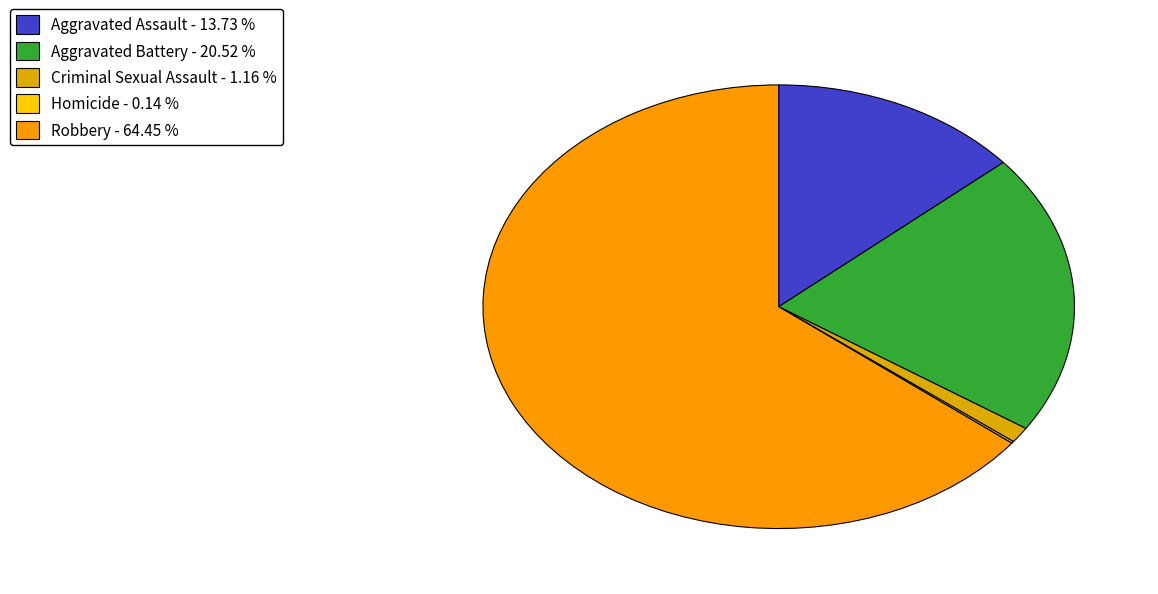

Rank the categories by value from highest to lowest.

Robbery, Aggravated Battery, Aggravated Assault, Criminal Sexual Assault, Homicide